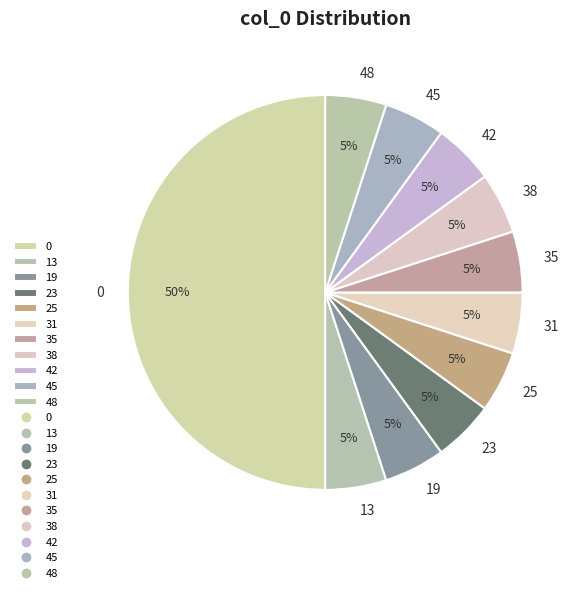

Does 19 represent more than half of the total?

No